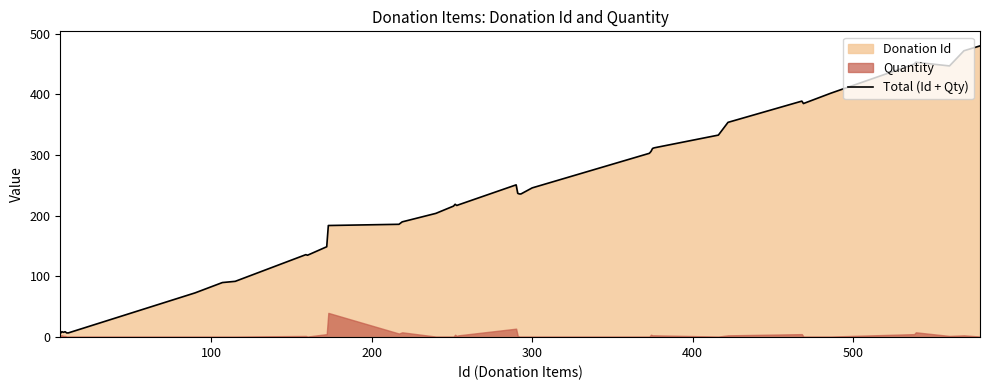

Reading right to left, transcribe all the data shown in this chart.

480	472	447	453	450	402	385	389	354	333	312	311	306	303	246	236	236	237	251	218	217	219	216	204	190	186	184	149	135	136	92	90	89	73	7	7	9	8	9	6